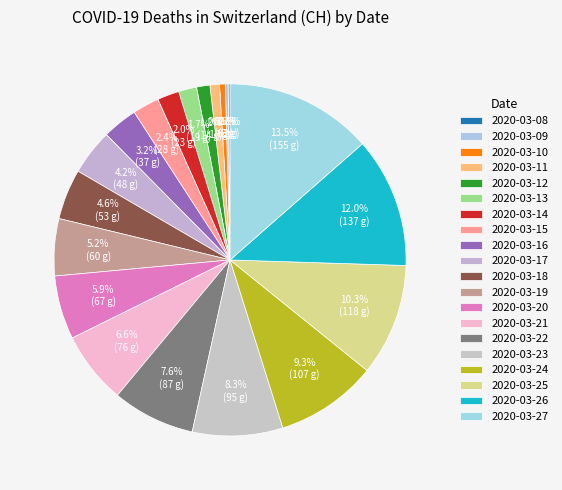

Rank the categories by value from highest to lowest.

2020-03-27, 2020-03-26, 2020-03-25, 2020-03-24, 2020-03-23, 2020-03-22, 2020-03-21, 2020-03-20, 2020-03-19, 2020-03-18, 2020-03-17, 2020-03-16, 2020-03-15, 2020-03-14, 2020-03-13, 2020-03-12, 2020-03-11, 2020-03-10, 2020-03-09, 2020-03-08